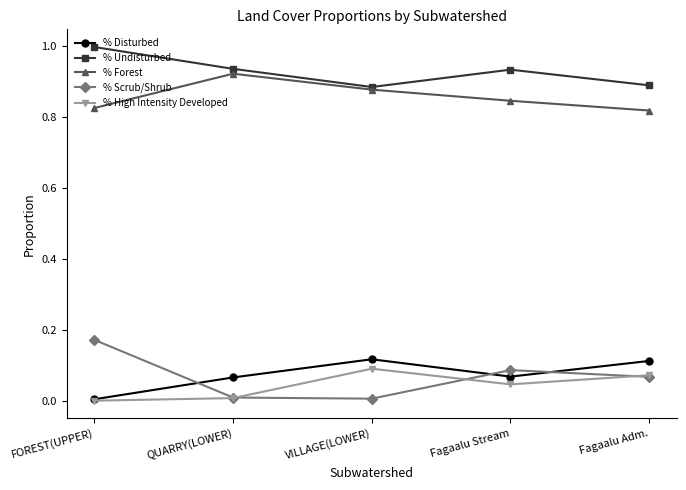

How many categories are shown in the chart?

5